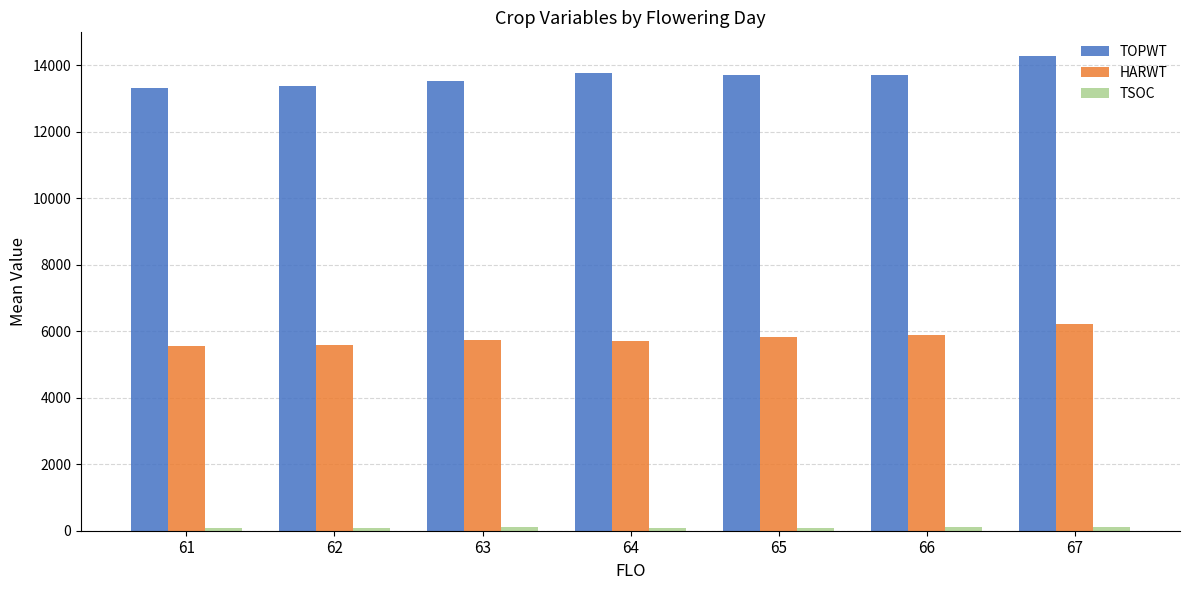

What is the maximum value shown in the chart?

14278.3